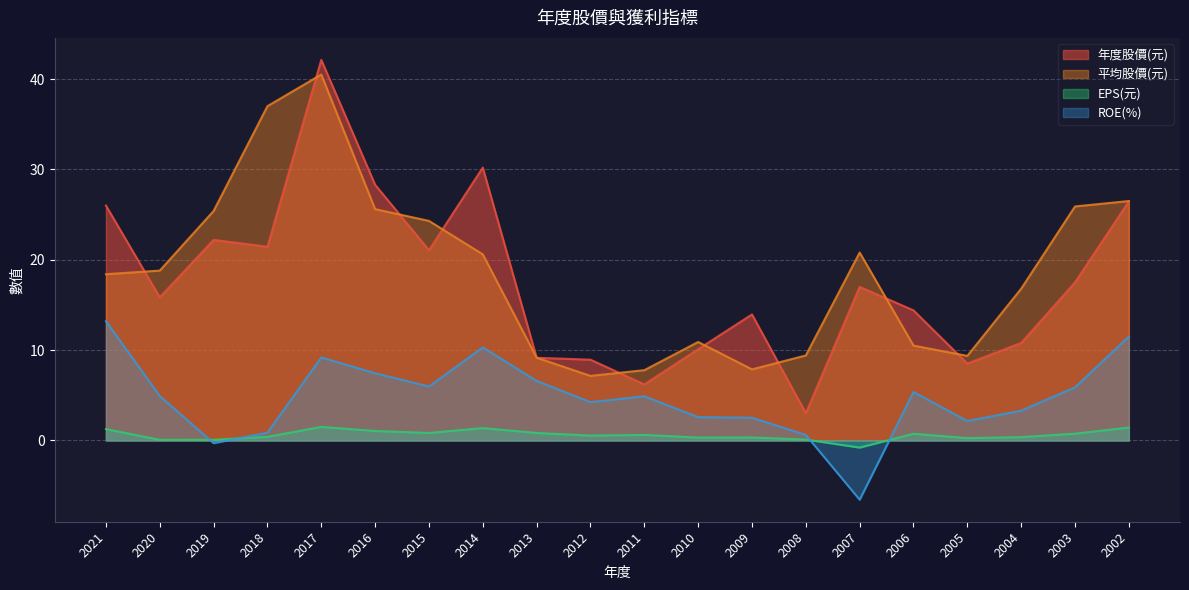

What is the difference between the second highest and second lowest values in the ROE(%) series?

11.8